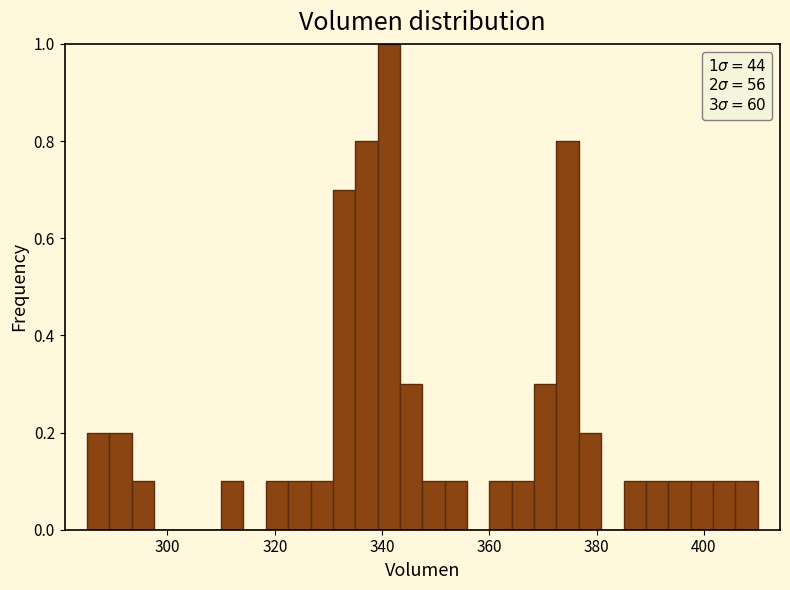

Read against the x-axis, roughly where is the centre of the tallest bar?

342